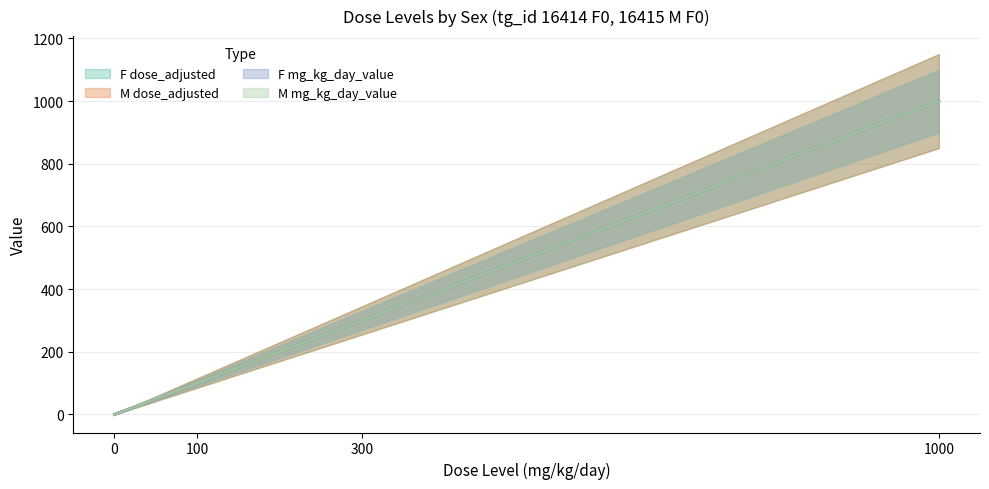

What is the sum of the M_mg_kg_day_value values at 0 and 300?

300